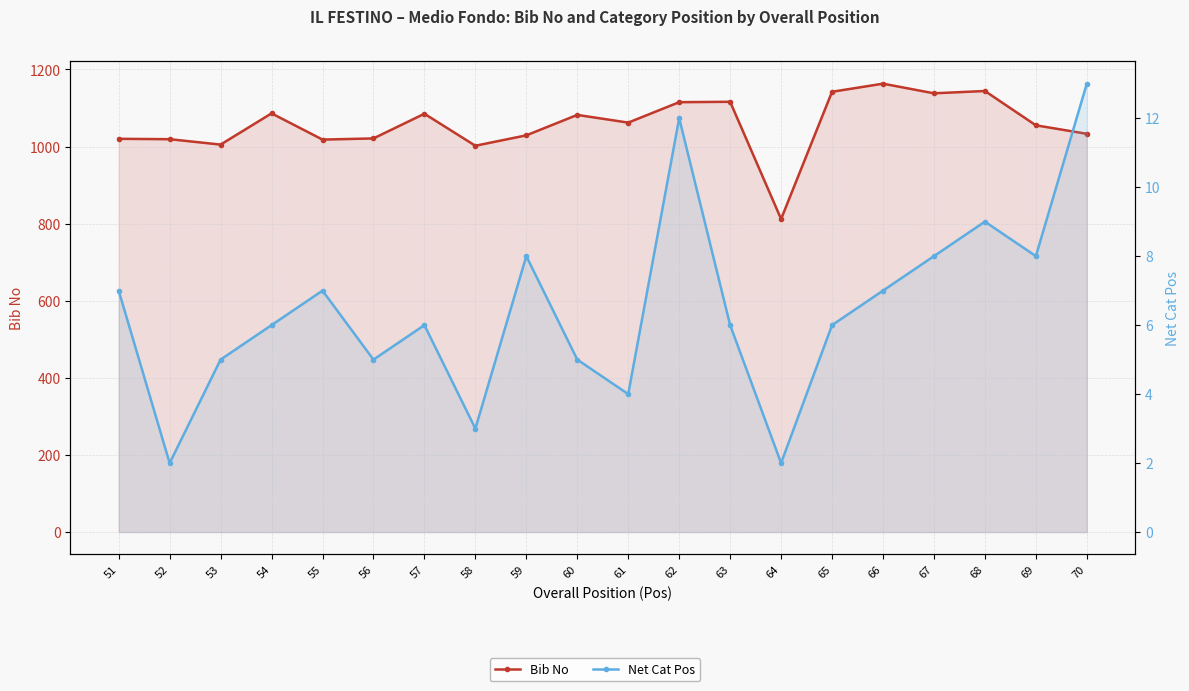

What is the sum of the Net Cat Pos values at 51 and 67?

15